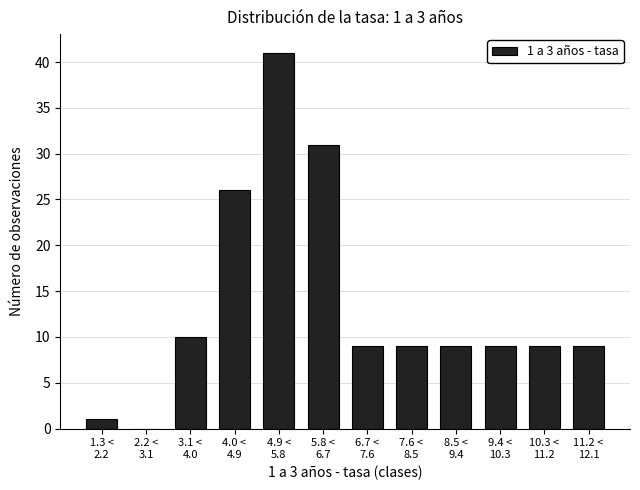

What is the sum of all values?

163